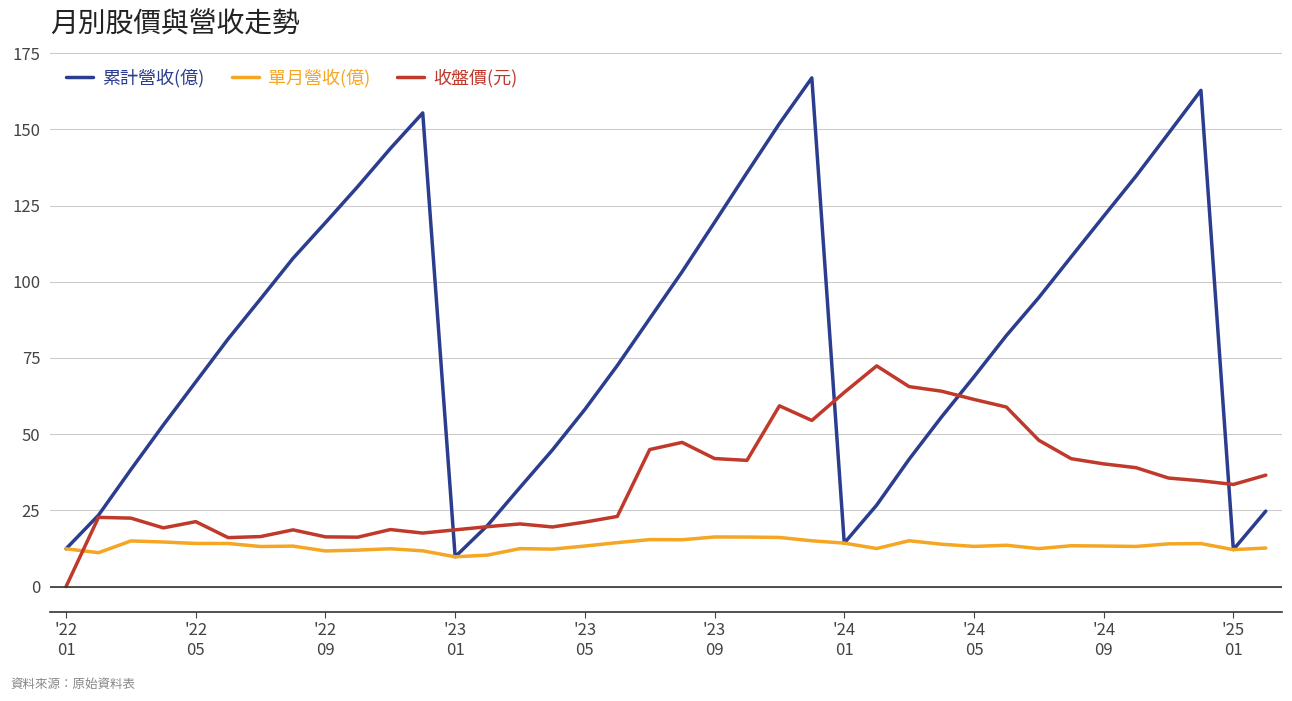

List the series in order of their overall mean, lowest first.

單月營收(億), 收盤價(元), 累計營收(億)